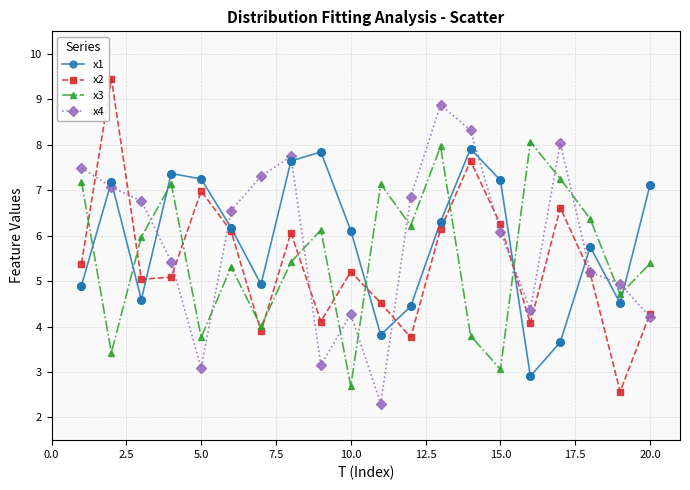

What are all the series names shown in the legend?

x1, x2, x3, x4